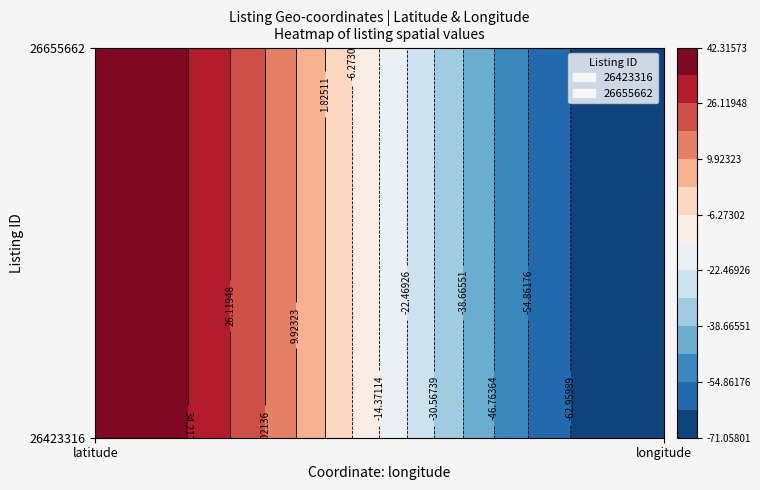

Is it true that 26423316 equals 58.3 at 0?

False